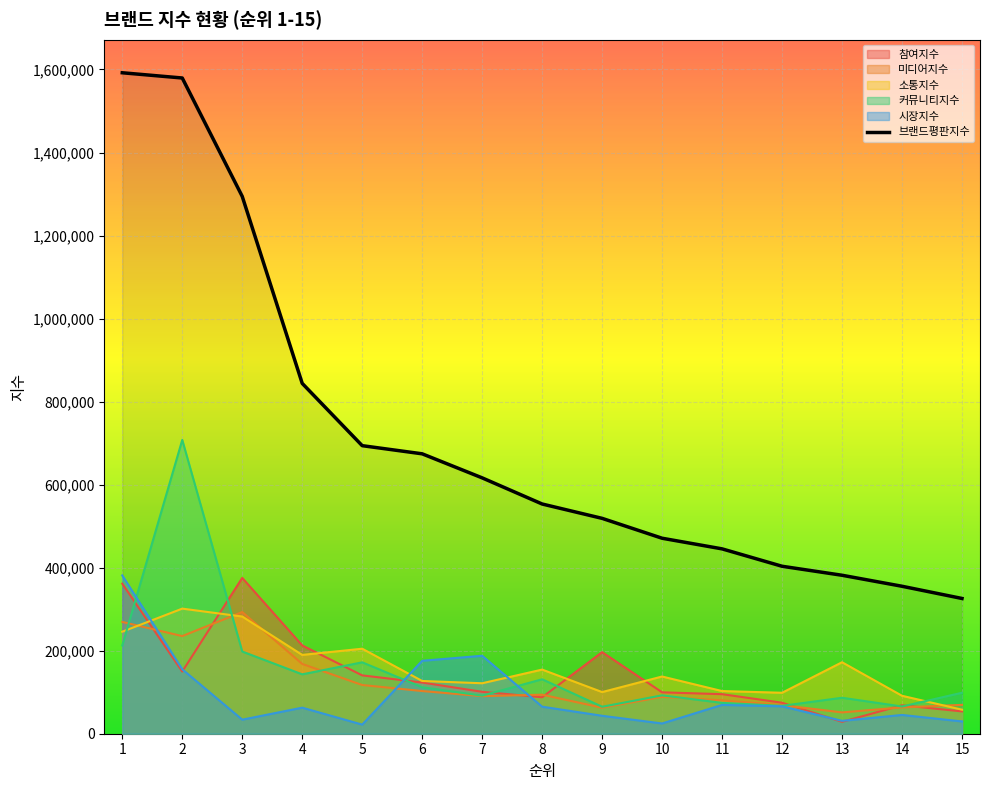

Reading left to right, extract all data points from this chart.

1592125	1579527	1294330	843913	693877	674249	616319	553354	518780	470896	445284	403391	381716	355213	325796